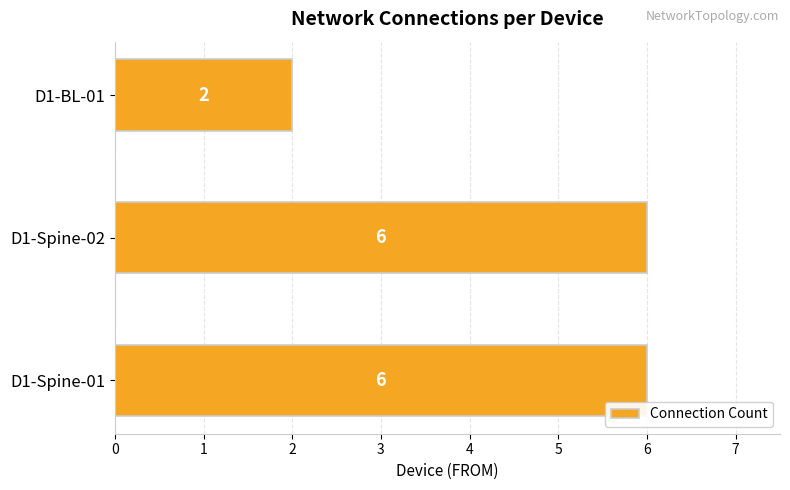

At which category does the chart reach its minimum across all series?

D1-BL-01